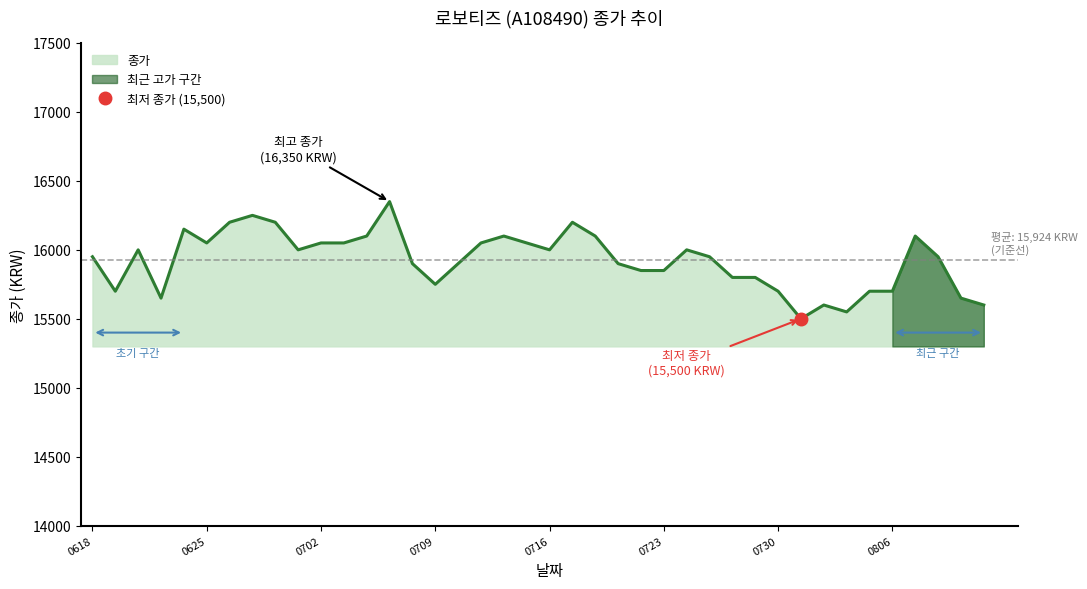

The 종가 series shows 15700 at 0730. True or false?

True